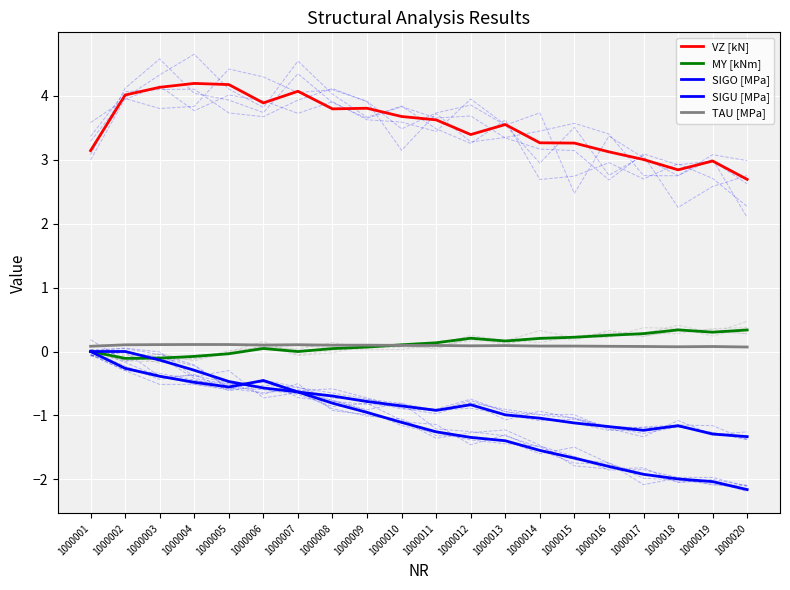

What is the value of the SIGU [MPa] point at the 10th from the left?

-0.9